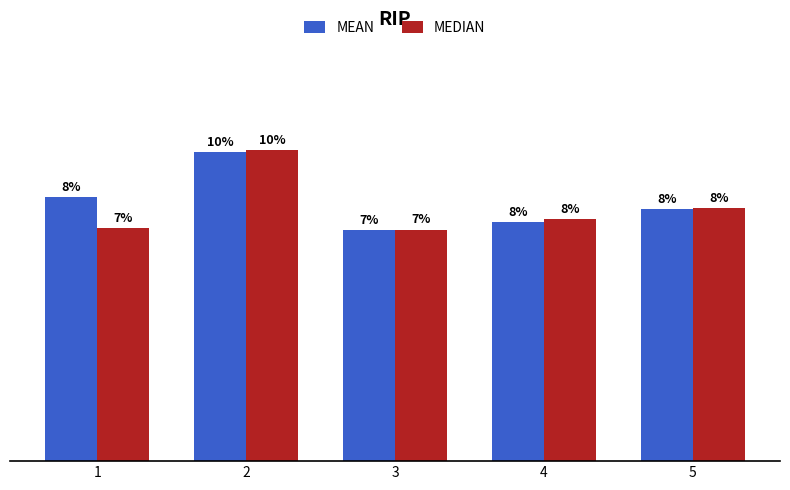

Is it true that MEDIAN equals 0.1 at 1?

True